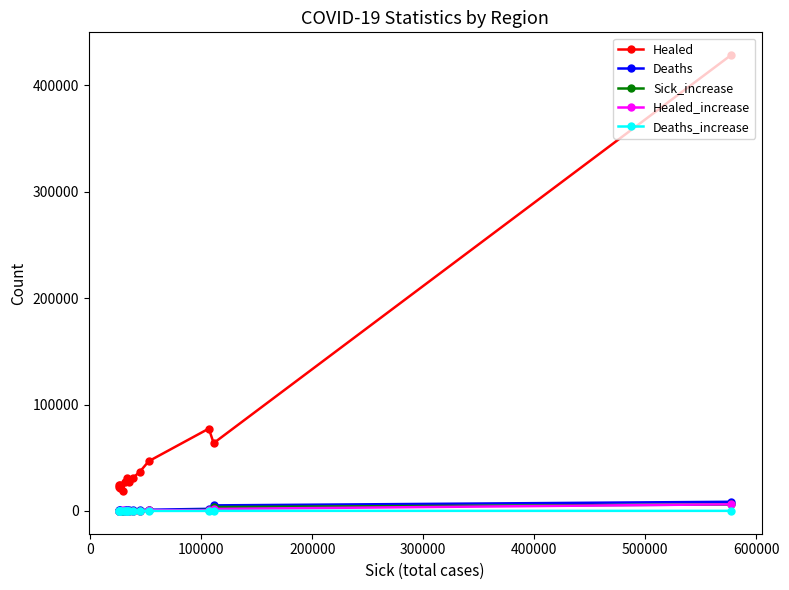

How many times do Healed_increase and Sick_increase cross each other?

8